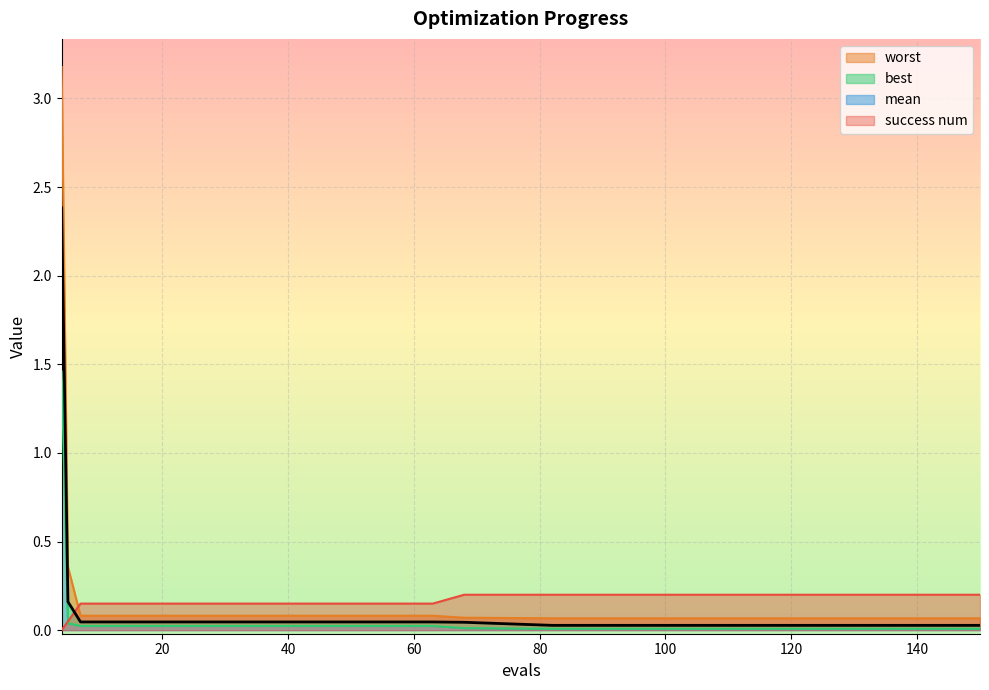

Is it true that worst equals 0.1 at 43?

True